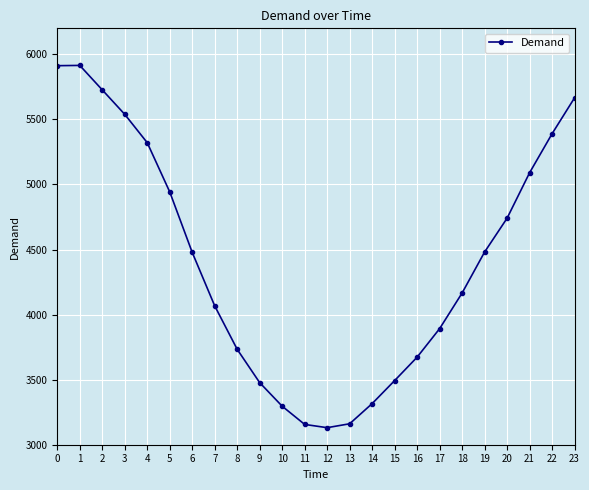

What is the minimum value shown in the chart?

3131